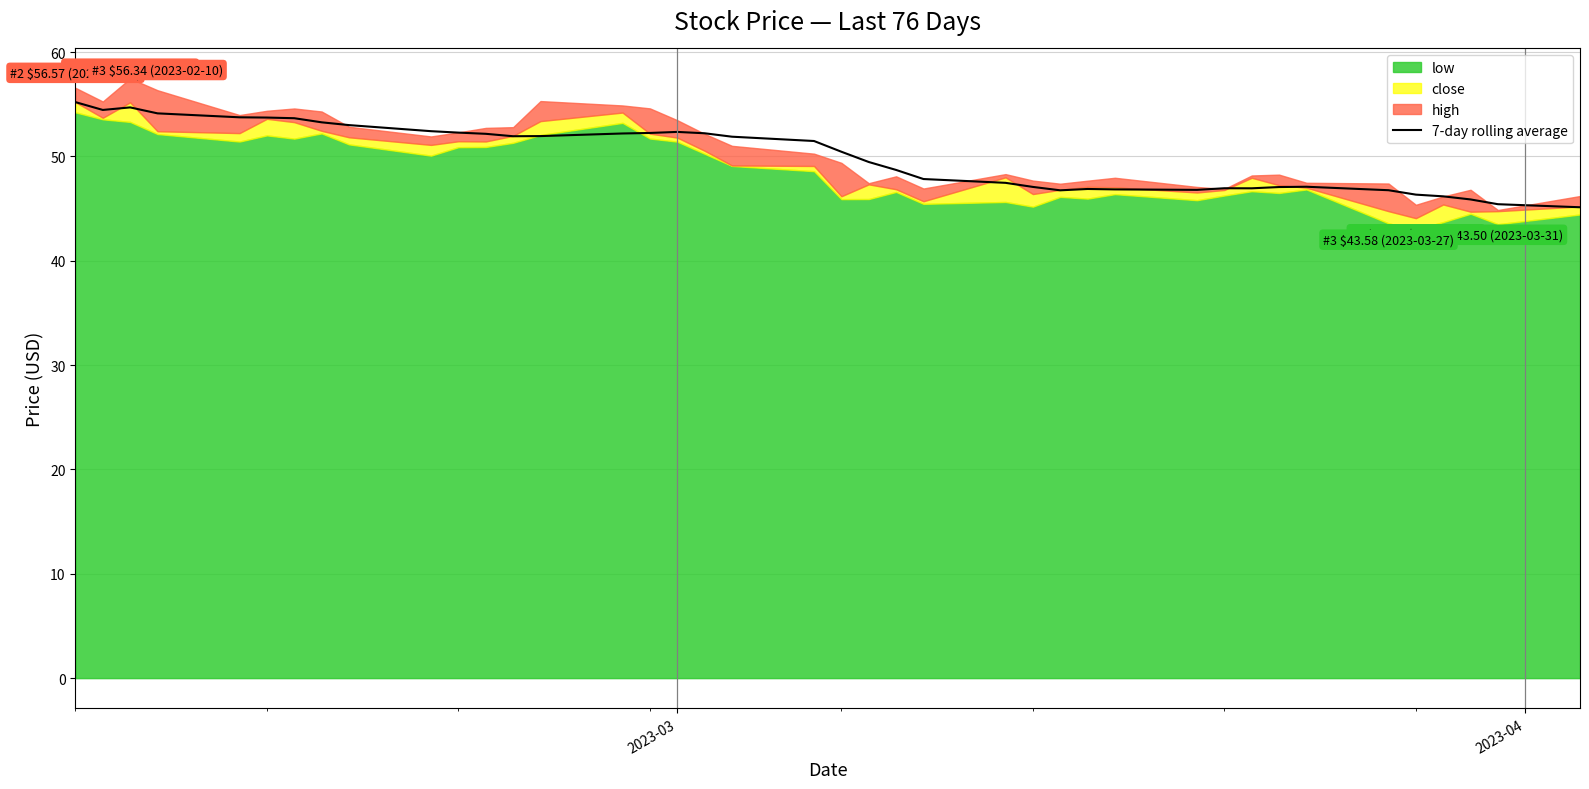

What is the minimum value for 7-day rolling average?

45.1